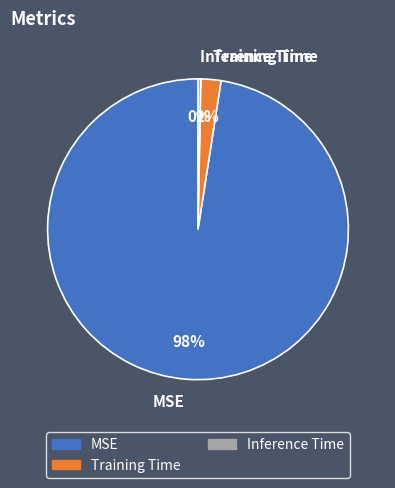

Rank the categories by value from lowest to highest.

Inference Time, Training Time, MSE